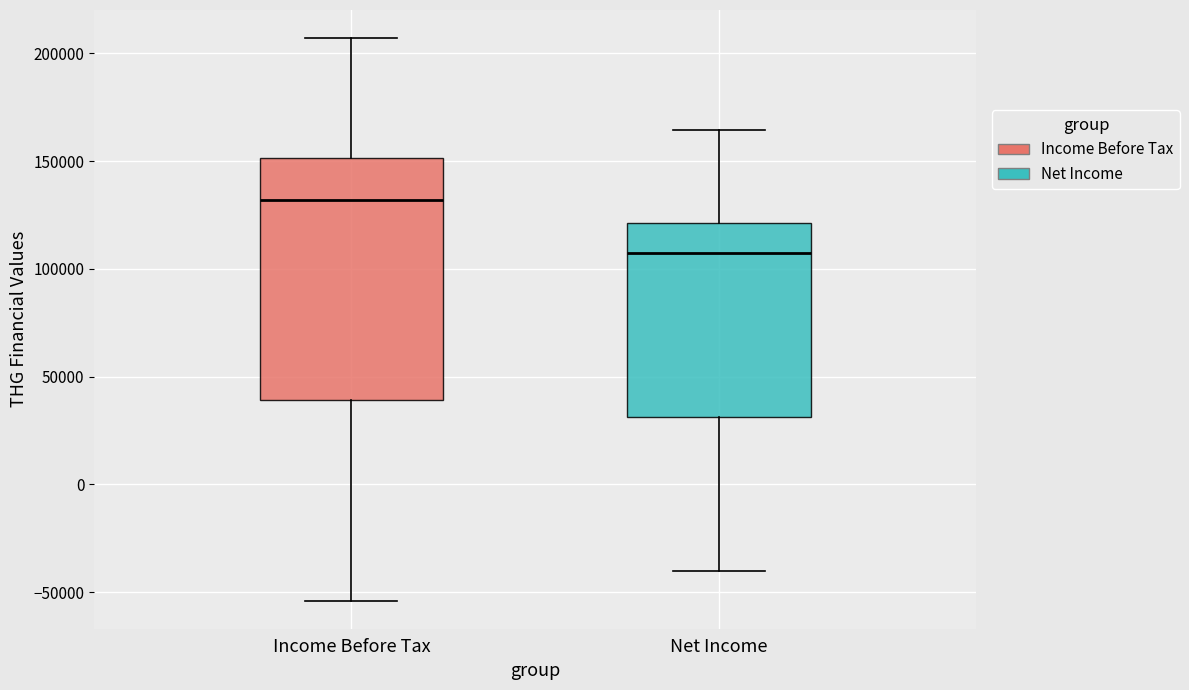

Reading left to right, read every box against the y-axis: the position of its median line, the range the box covers, and the ends of its whiskers. The values are not printed on the chart, so give them approximately, as read against the axis.

Income Before Tax: median 130000, box 40000 to 150000, whiskers -55000 to 205000
Net Income: median 105000, box 30000 to 120000, whiskers -40000 to 165000